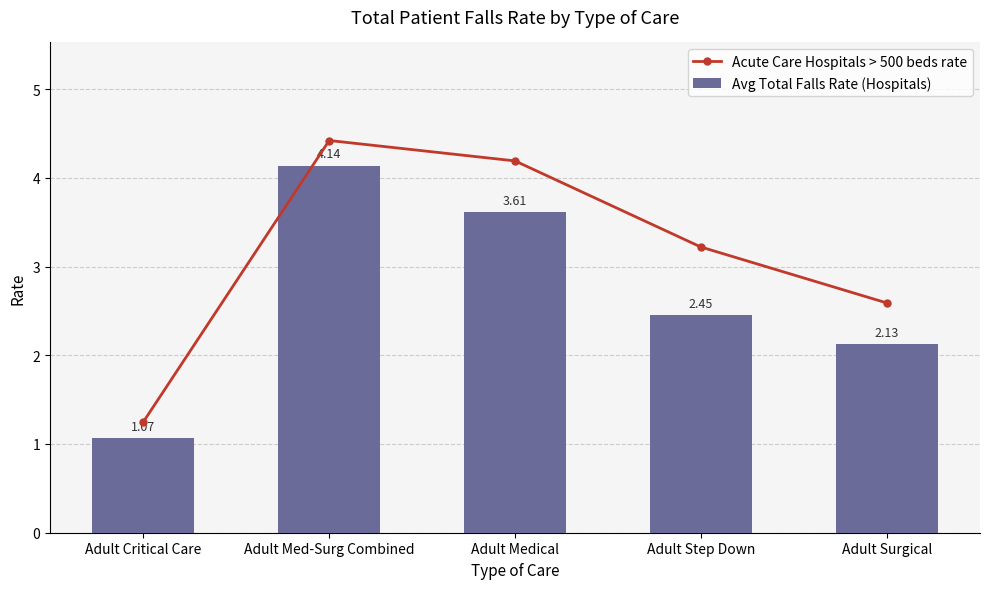

Reading left to right, extract all data points from this chart.

Acute Care Hospitals > 500 beds rate: 1.2	4.4	4.2	3.2	2.6
Avg Total Falls Rate (Hospitals): 1.1	4.1	3.6	2.5	2.1